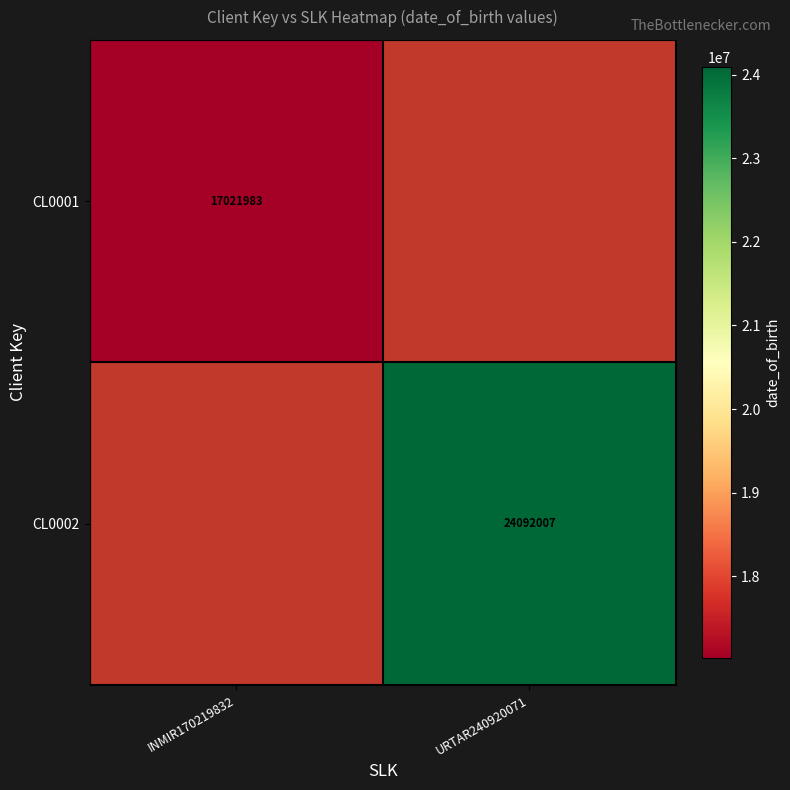

Is the value of CL0002 at URTAR240920071 greater than the value of CL0001 at INMIR170219832?

Yes